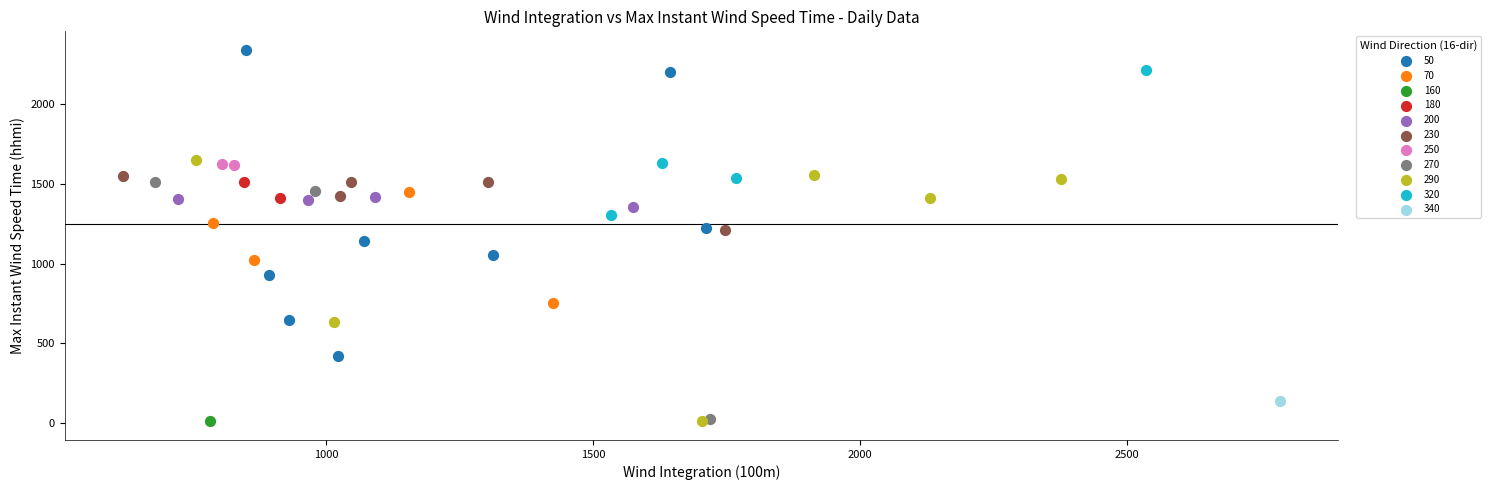

What are all the series names shown in the legend?

50, 70, 160, 180, 200, 230, 250, 270, 290, 320, 340